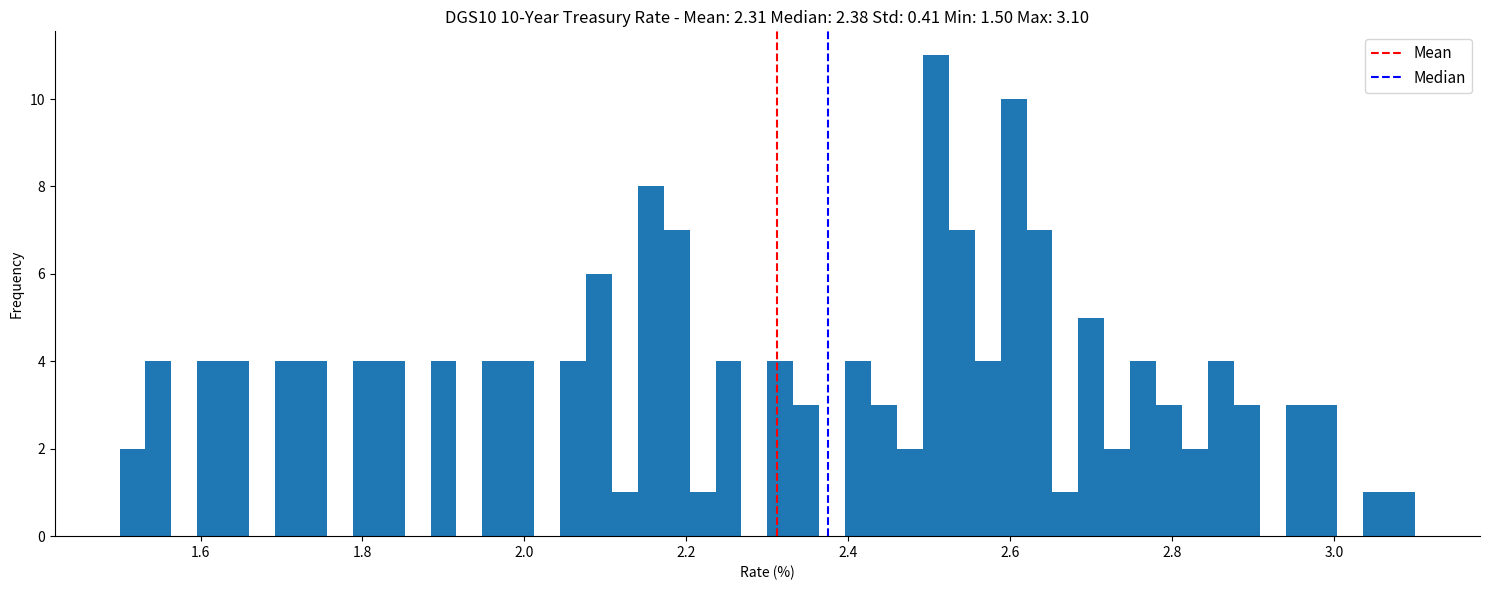

Read against the x-axis, roughly where is the centre of the tallest bar?

2.50